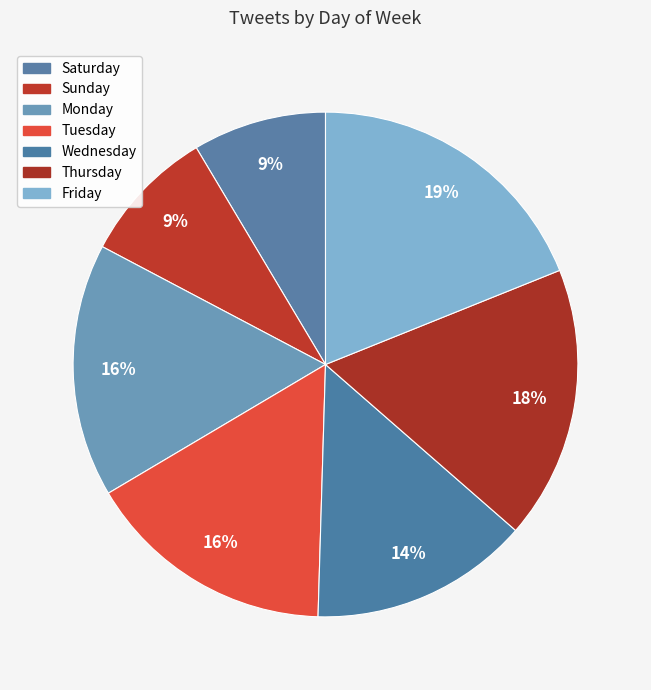

Is Wednesday the majority of the pie?

No